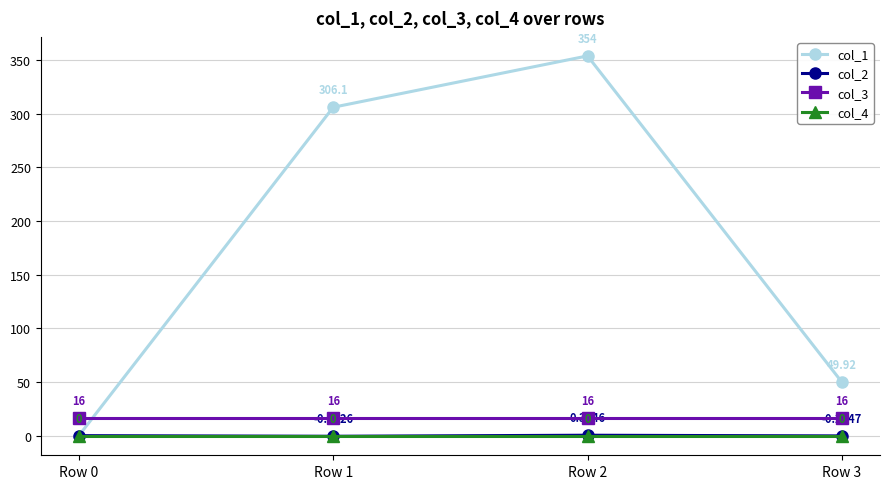

Rank the categories by col_2 value from lowest to highest.

Row 1, Row 3, Row 0, Row 2